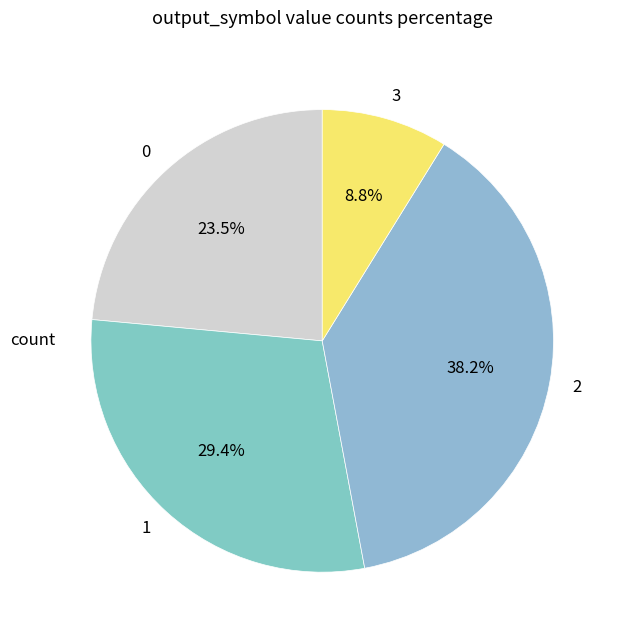

The 0 slice represents 33% of the pie. True or false?

False